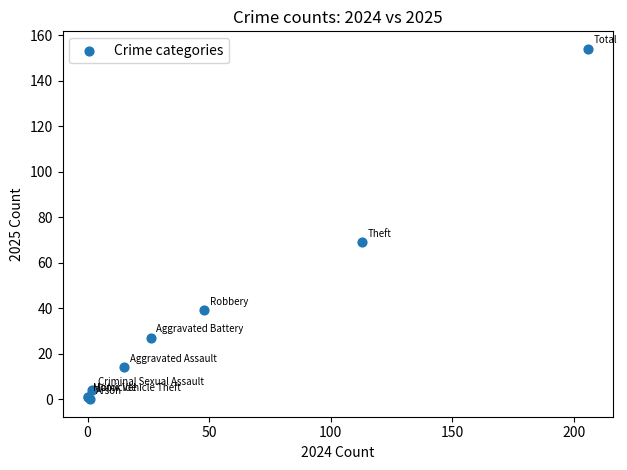

What Y value in the scatter plot is closest to 77?

69